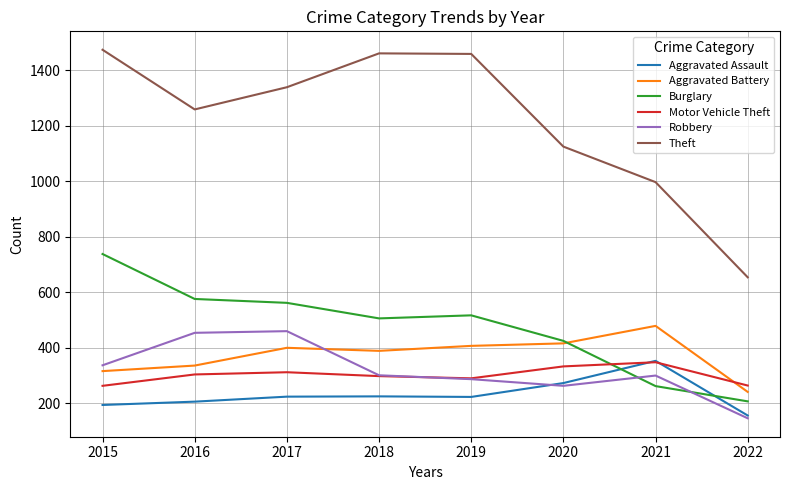

True or false: Theft and Robbery intersect in this chart.

False